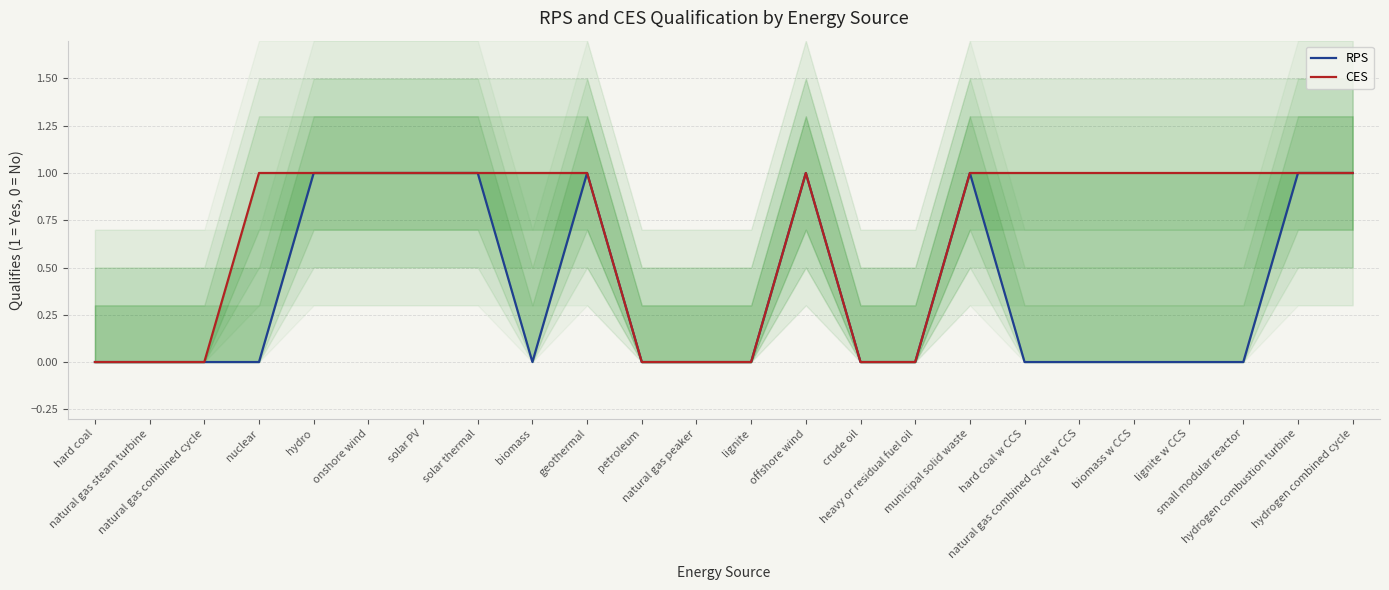

List the labels in order of RPS value, smallest first.

hard coal, natural gas steam turbine, natural gas combined cycle, nuclear, biomass, petroleum, natural gas peaker, lignite, crude oil, heavy or residual fuel oil, hard coal w CCS, natural gas combined cycle w CCS, biomass w CCS, lignite w CCS, small modular reactor, hydro, onshore wind, solar PV, solar thermal, geothermal, offshore wind, municipal solid waste, hydrogen combustion turbine, hydrogen combined cycle